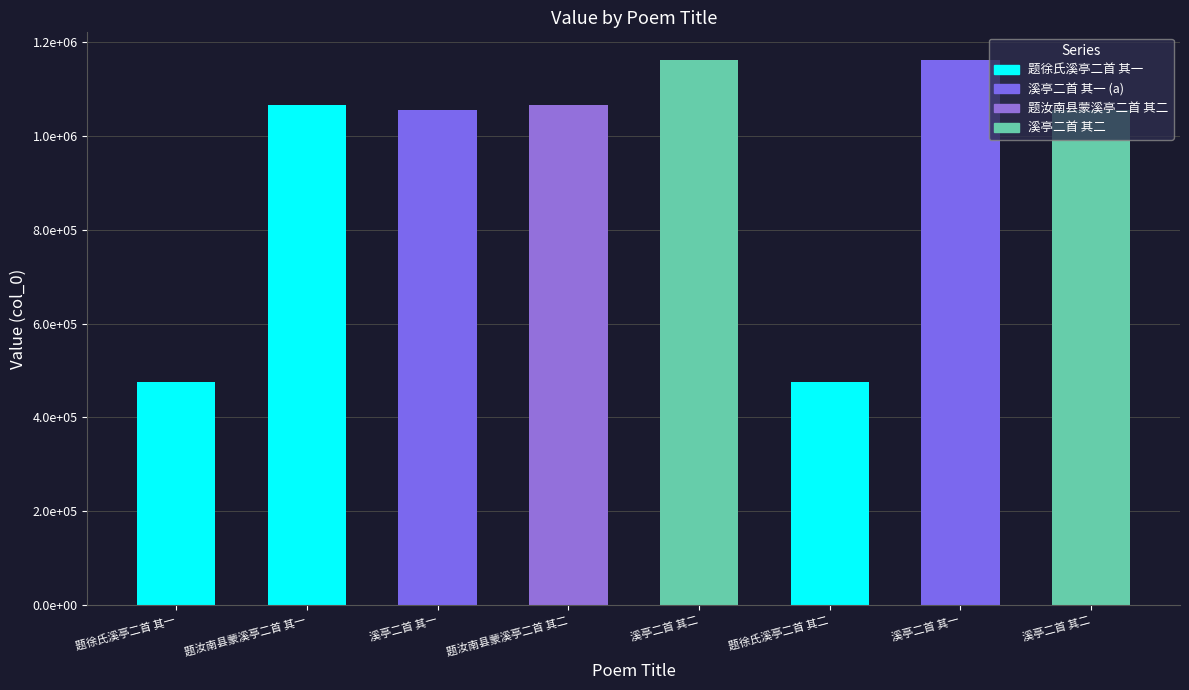

Does the chart contain stacked bars?

No